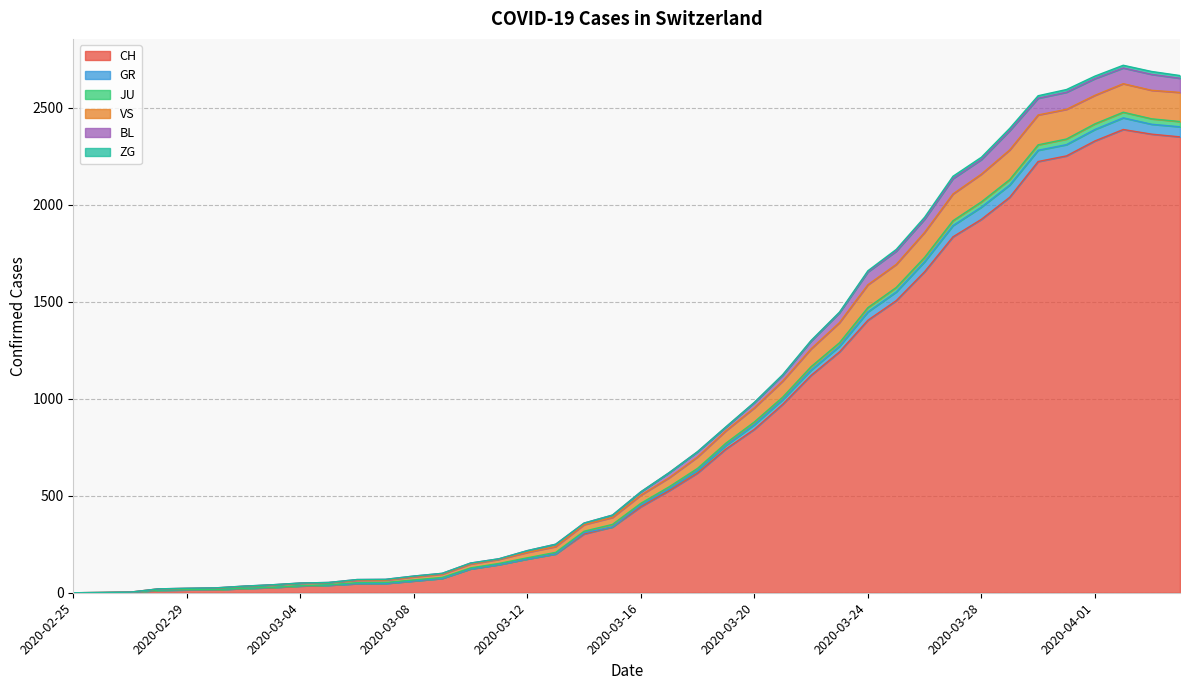

What is the maximum value for CH?

2387